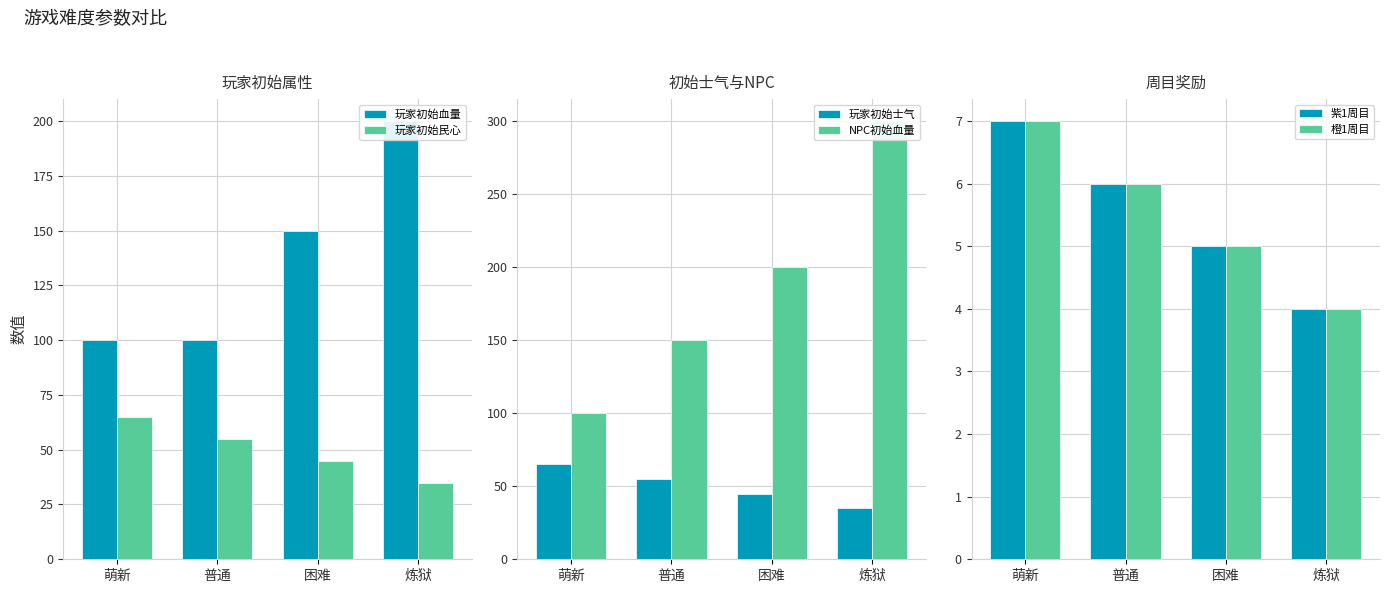

At 普通, list the series in order from smallest to largest.

紫1周目, 橙1周目, 玩家初始民心, 玩家初始士气, 玩家初始血量, NPC初始血量